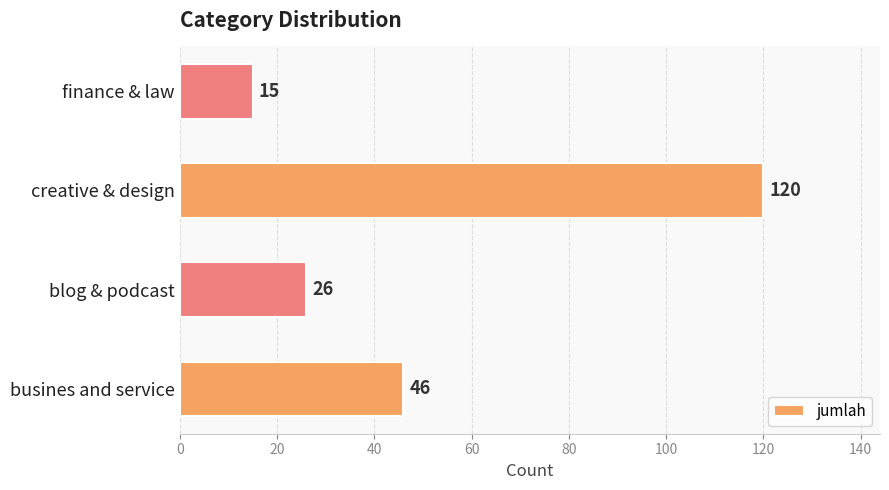

What is the minimum value shown in the chart?

15